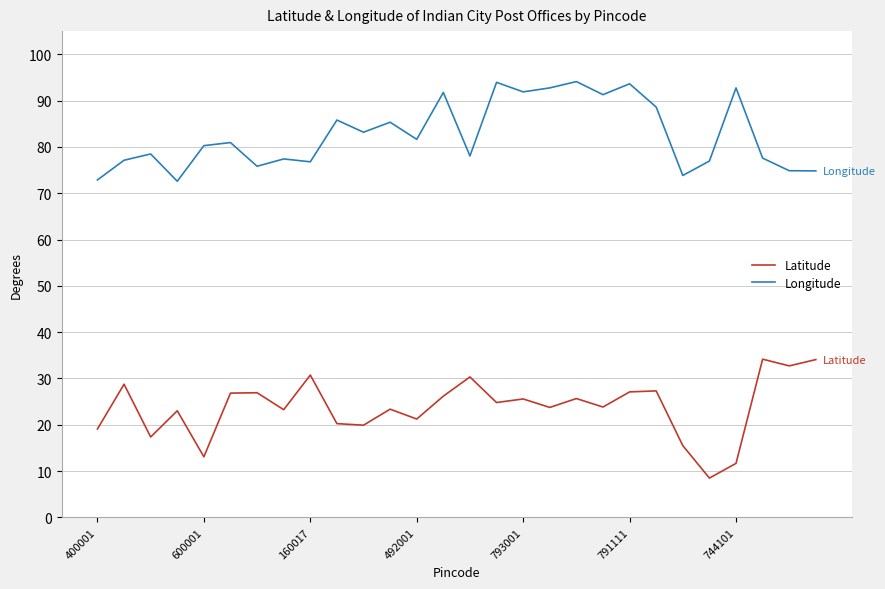

What are all the series names shown in the legend?

Latitude, Longitude